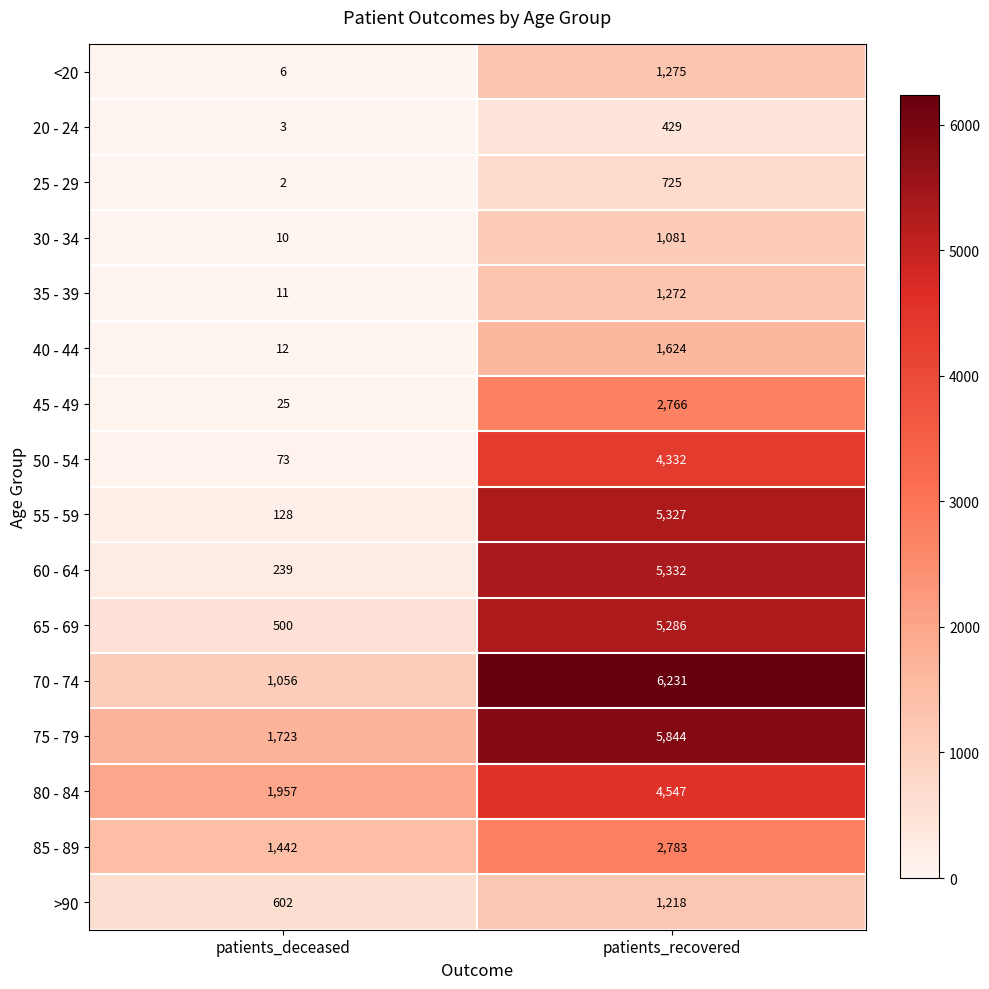

What is the difference between the highest and lowest values at patients_recovered?

5802